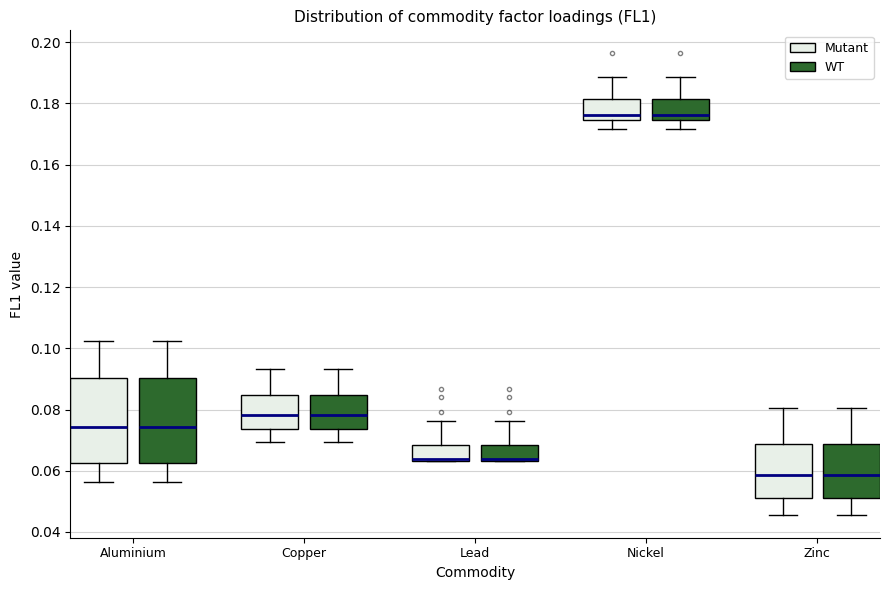

Reading left to right, transcribe this box plot: for each box, give where its median line is, the range the box spans, and where its two whiskers end, as read against the y-axis. The values are not printed on the chart, so give them approximately, as read against the axis.

Aluminium (Mutant): median 0.074, box 0.062 to 0.090, whiskers 0.056 to 0.102
Aluminium (WT): median 0.074, box 0.062 to 0.090, whiskers 0.056 to 0.102
Copper (Mutant): median 0.078, box 0.074 to 0.084, whiskers 0.070 to 0.094
Copper (WT): median 0.078, box 0.074 to 0.084, whiskers 0.070 to 0.094
Lead (Mutant): median 0.064 (just above the box's lower edge), box 0.064 to 0.068, whiskers 0.064 to 0.076
Lead (WT): median 0.064 (just above the box's lower edge), box 0.064 to 0.068, whiskers 0.064 to 0.076
Nickel (Mutant): median 0.176, box 0.174 to 0.182, whiskers 0.172 to 0.188
Nickel (WT): median 0.176, box 0.174 to 0.182, whiskers 0.172 to 0.188
Zinc (Mutant): median 0.058, box 0.052 to 0.068, whiskers 0.046 to 0.080
Zinc (WT): median 0.058, box 0.052 to 0.068, whiskers 0.046 to 0.080